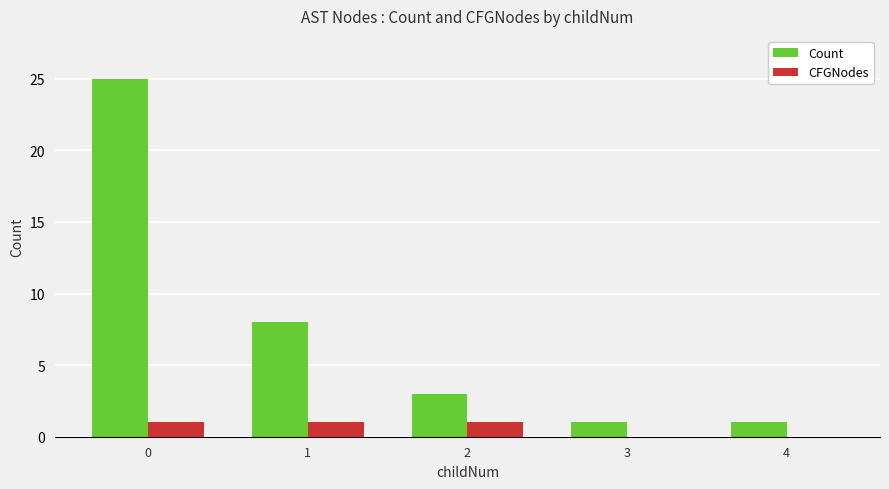

The value of Count at 0 is 34. True or false?

False